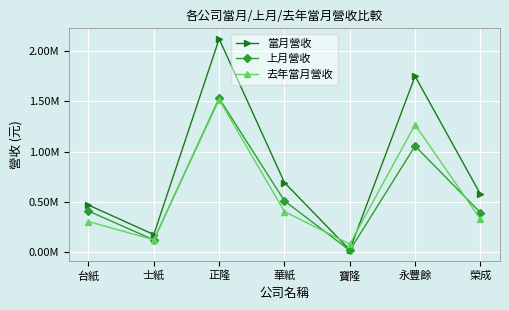

Is this an area chart (filled region under the line)?

No